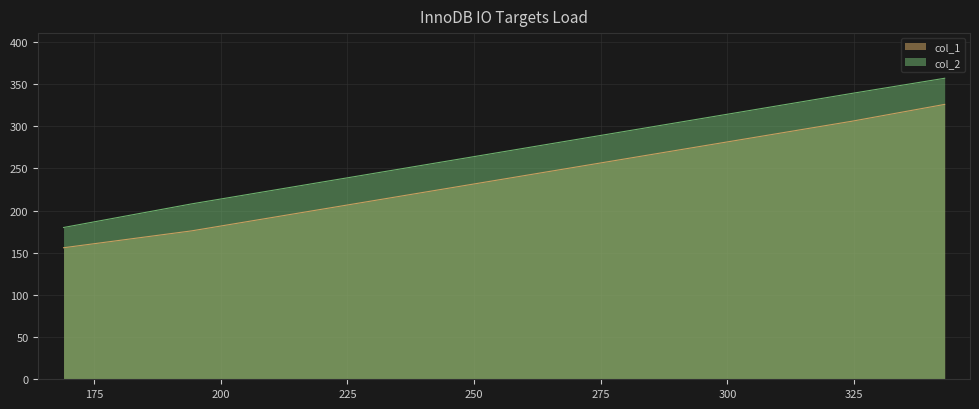

How many values in the col_2 series exceed 339?

1